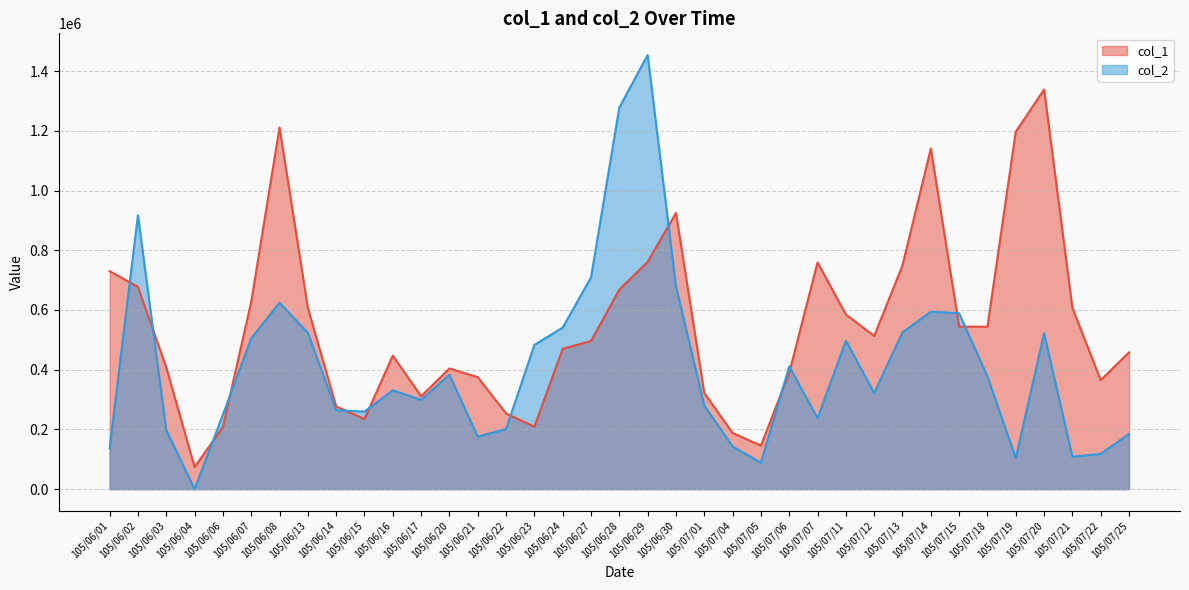

At how many categories does at least one series exceed 431718?

23